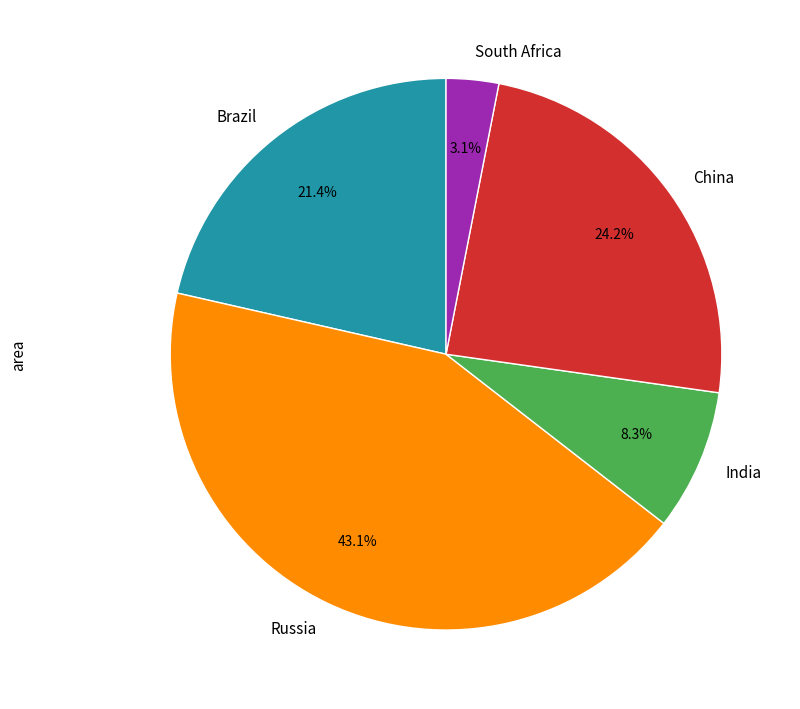

To the nearest percent, what is the difference between the India and South Africa slice percentages?

5%